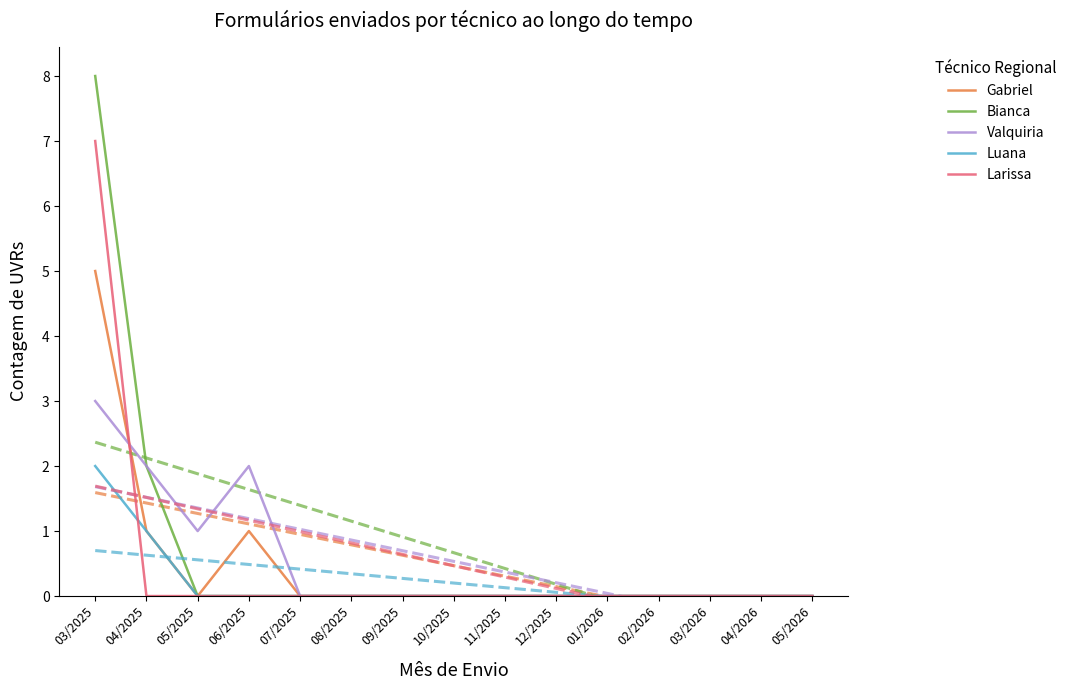

What is the greatest value displayed?

8